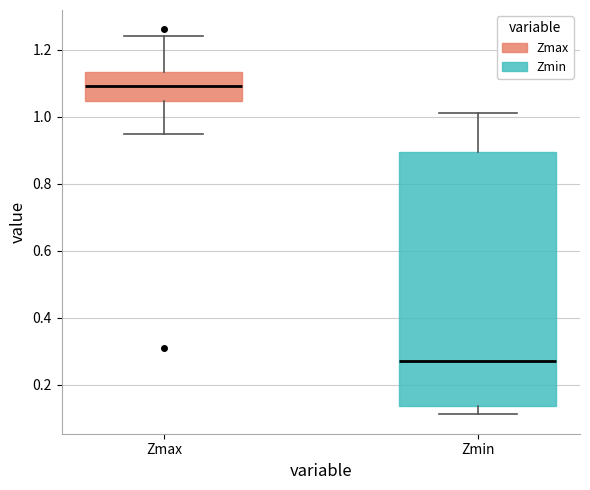

Which box's median line is the highest?

Zmax